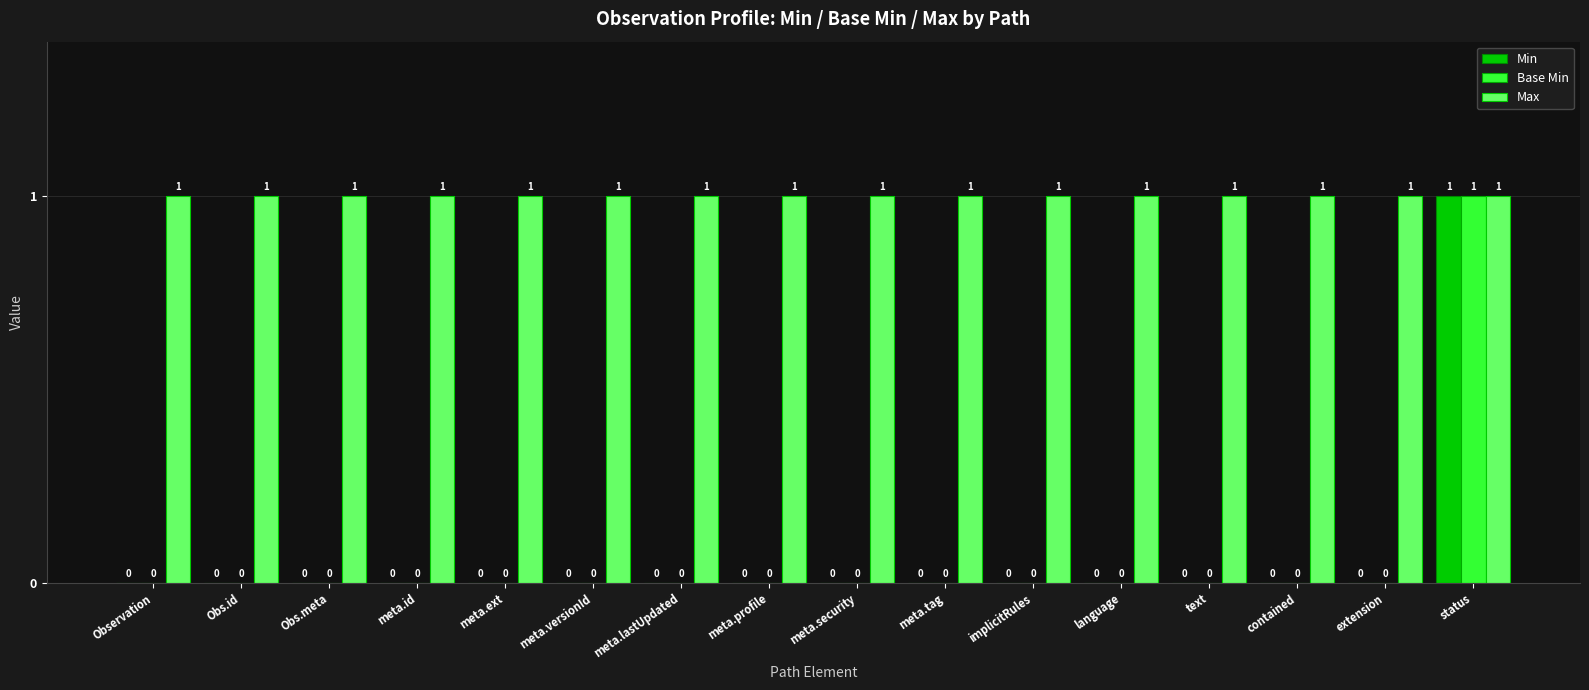

How many Base Min values are between 0 and 1?

16